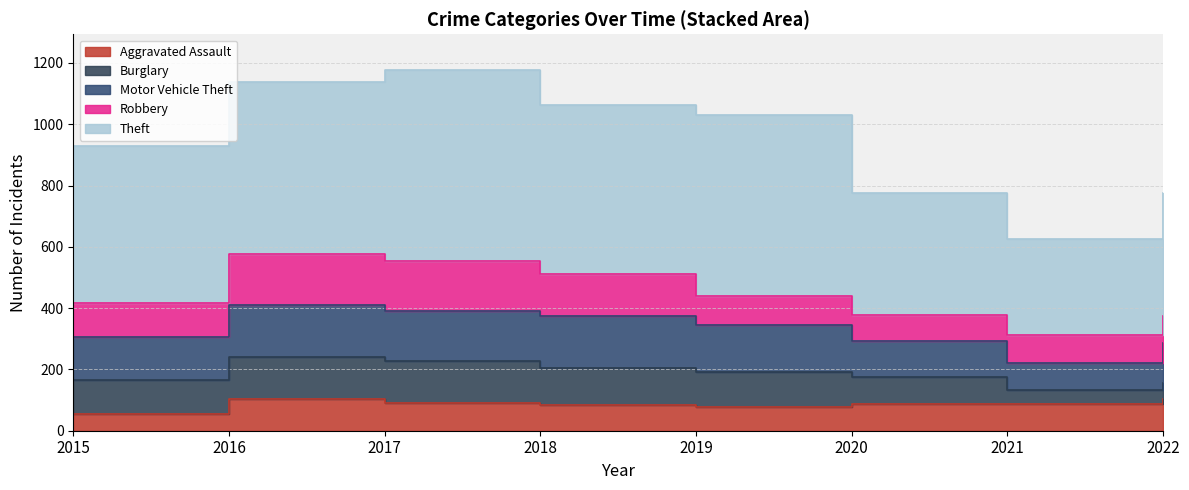

The Robbery series shows 42 at 2019. True or false?

False